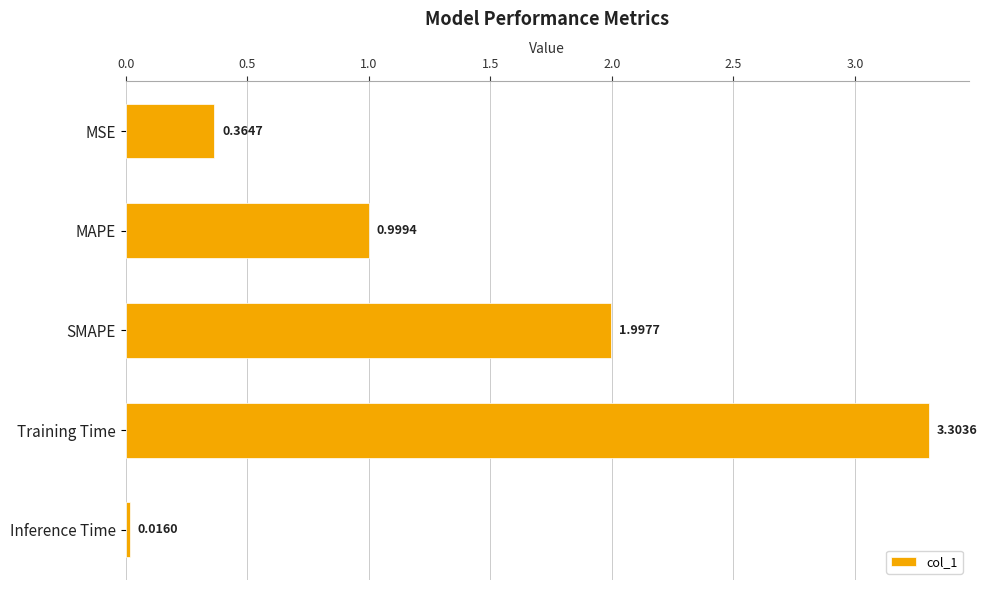

Are the bars grouped side by side (vs. stacked)?

No